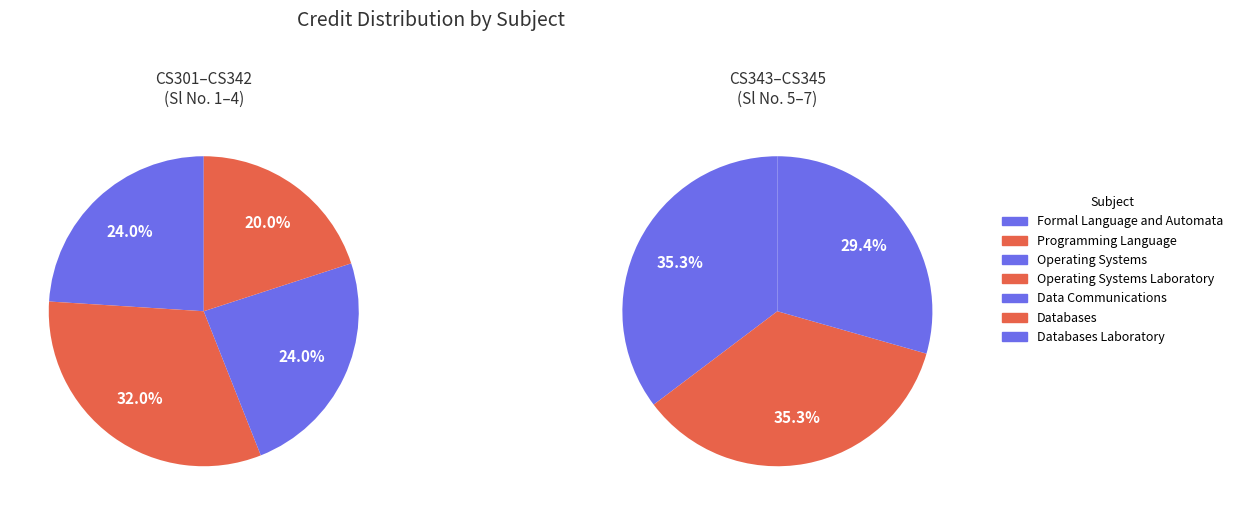

Is there a majority slice in this chart?

No